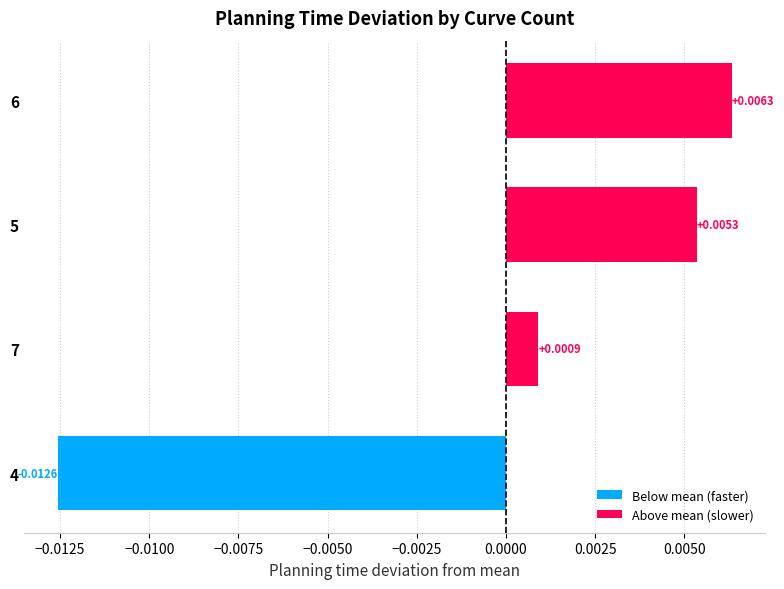

Which has a higher value, 5 or 6?

6